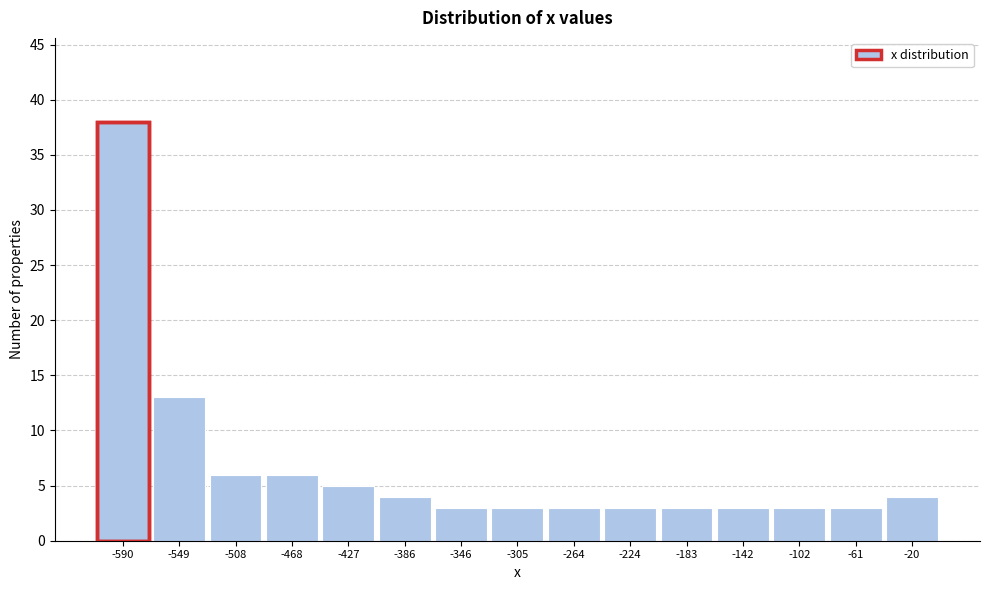

Over which range of the x-axis is the bar tallest?

-610 to -570